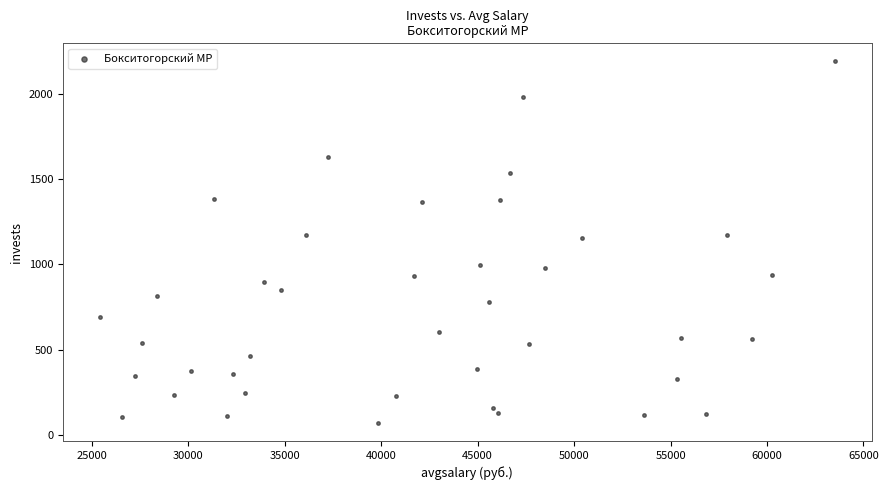

What is the range of Y values (max minus min)?

2118.1